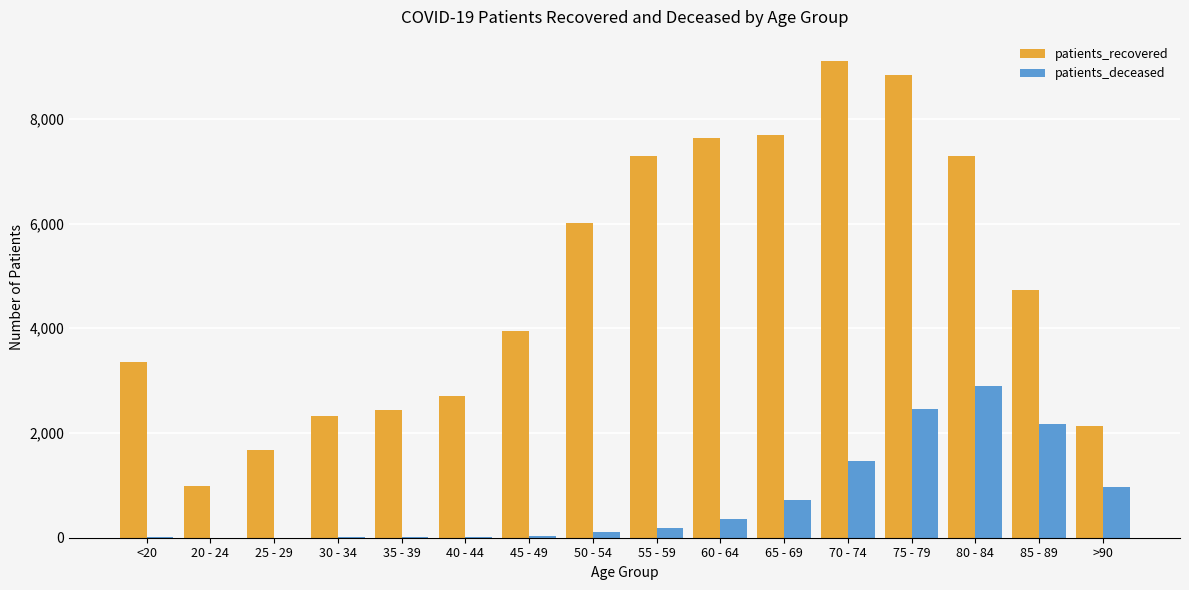

What is the maximum value for patients_deceased?

2891